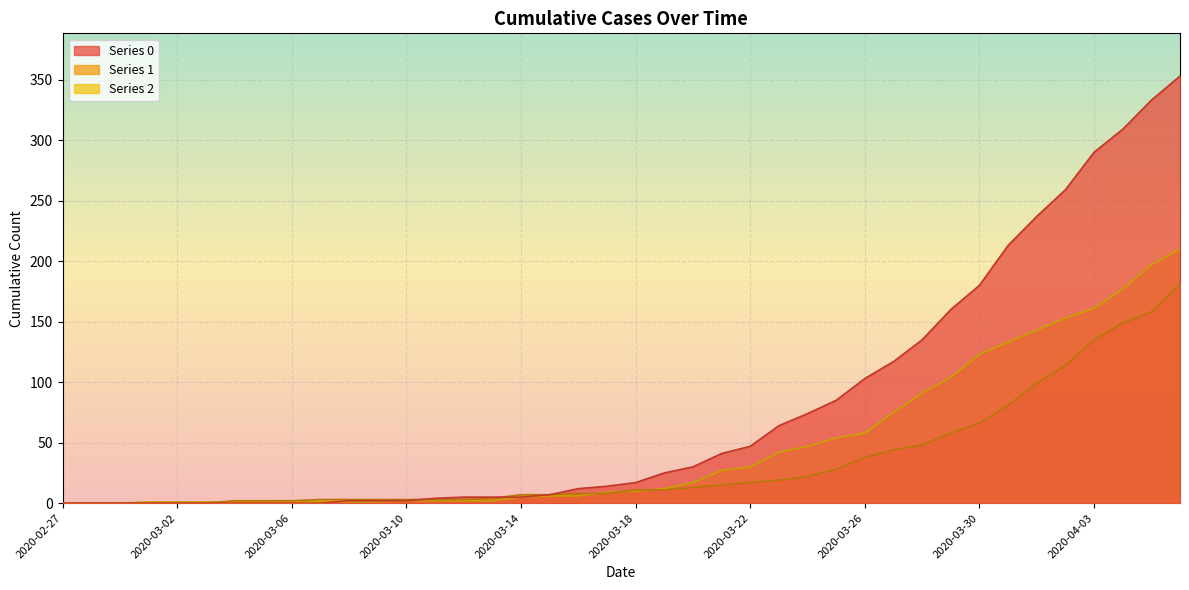

What are all the series names shown in the legend?

0, 1, 2